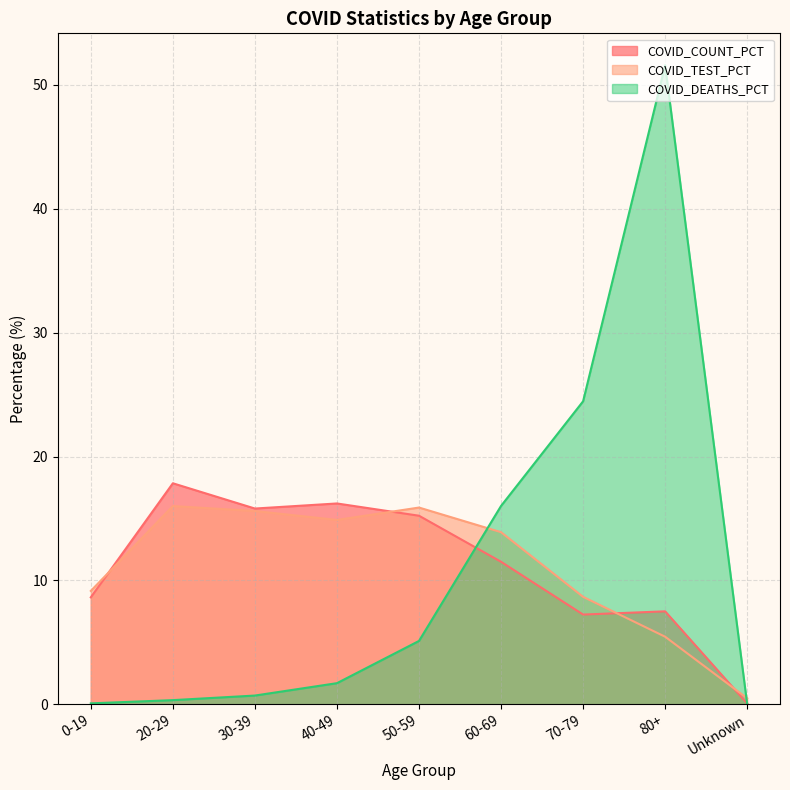

Is the value of COVID_TEST_PCT at 20-29 greater than the value of COVID_DEATHS_PCT at 0-19?

Yes